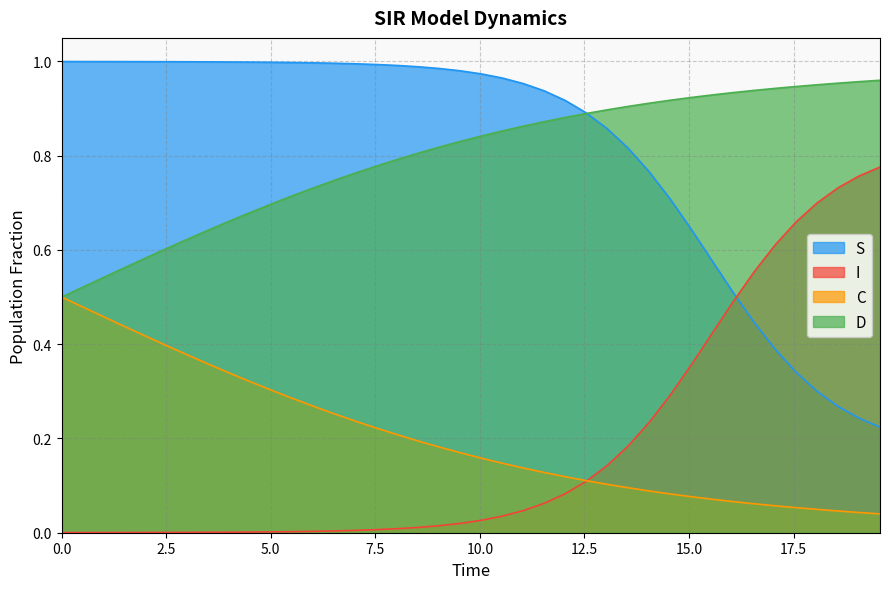

True or false: I and D cross at least once.

False